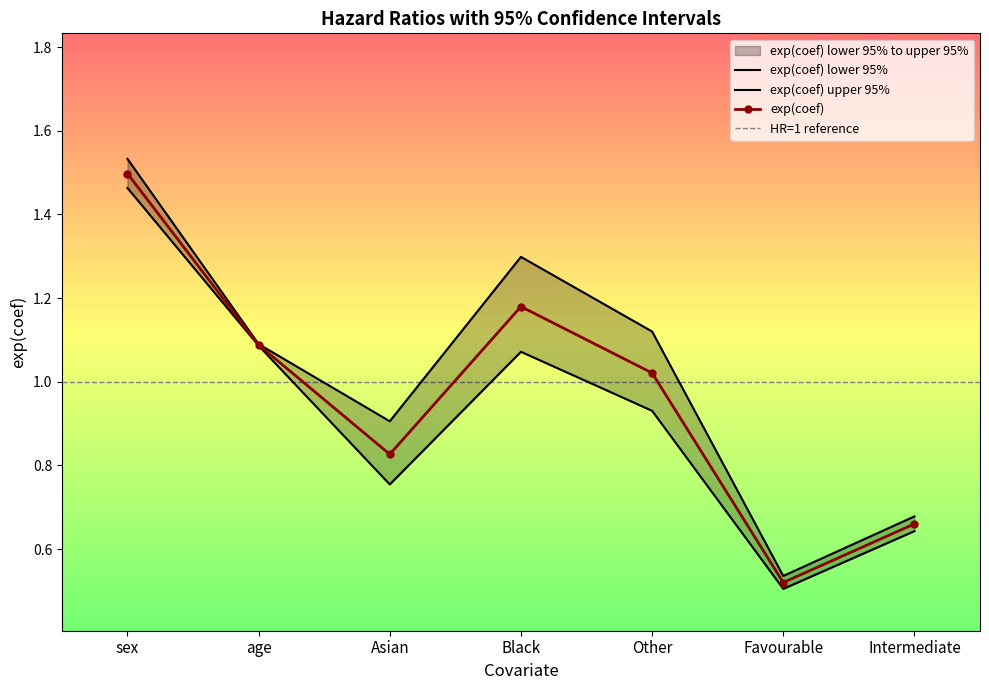

True or false: exp(coef) upper 95% and exp(coef) intersect in this chart.

False